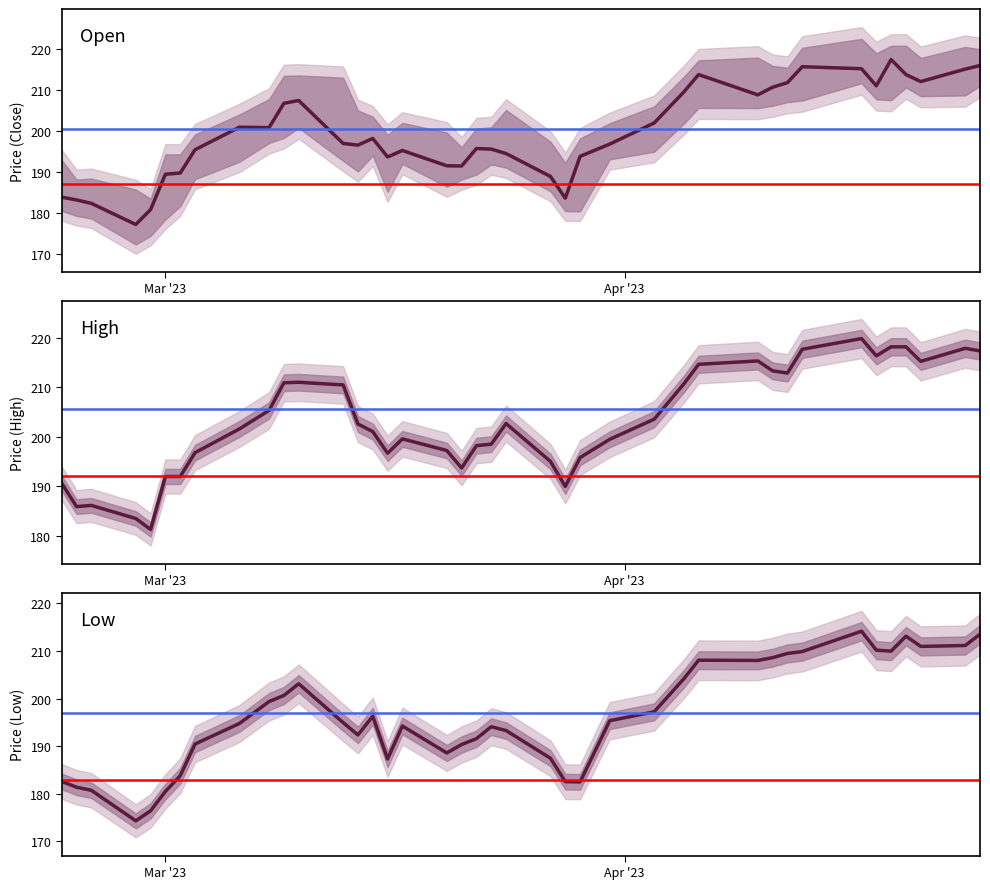

What is the value of the High point at the 3rd from the left?

186.1